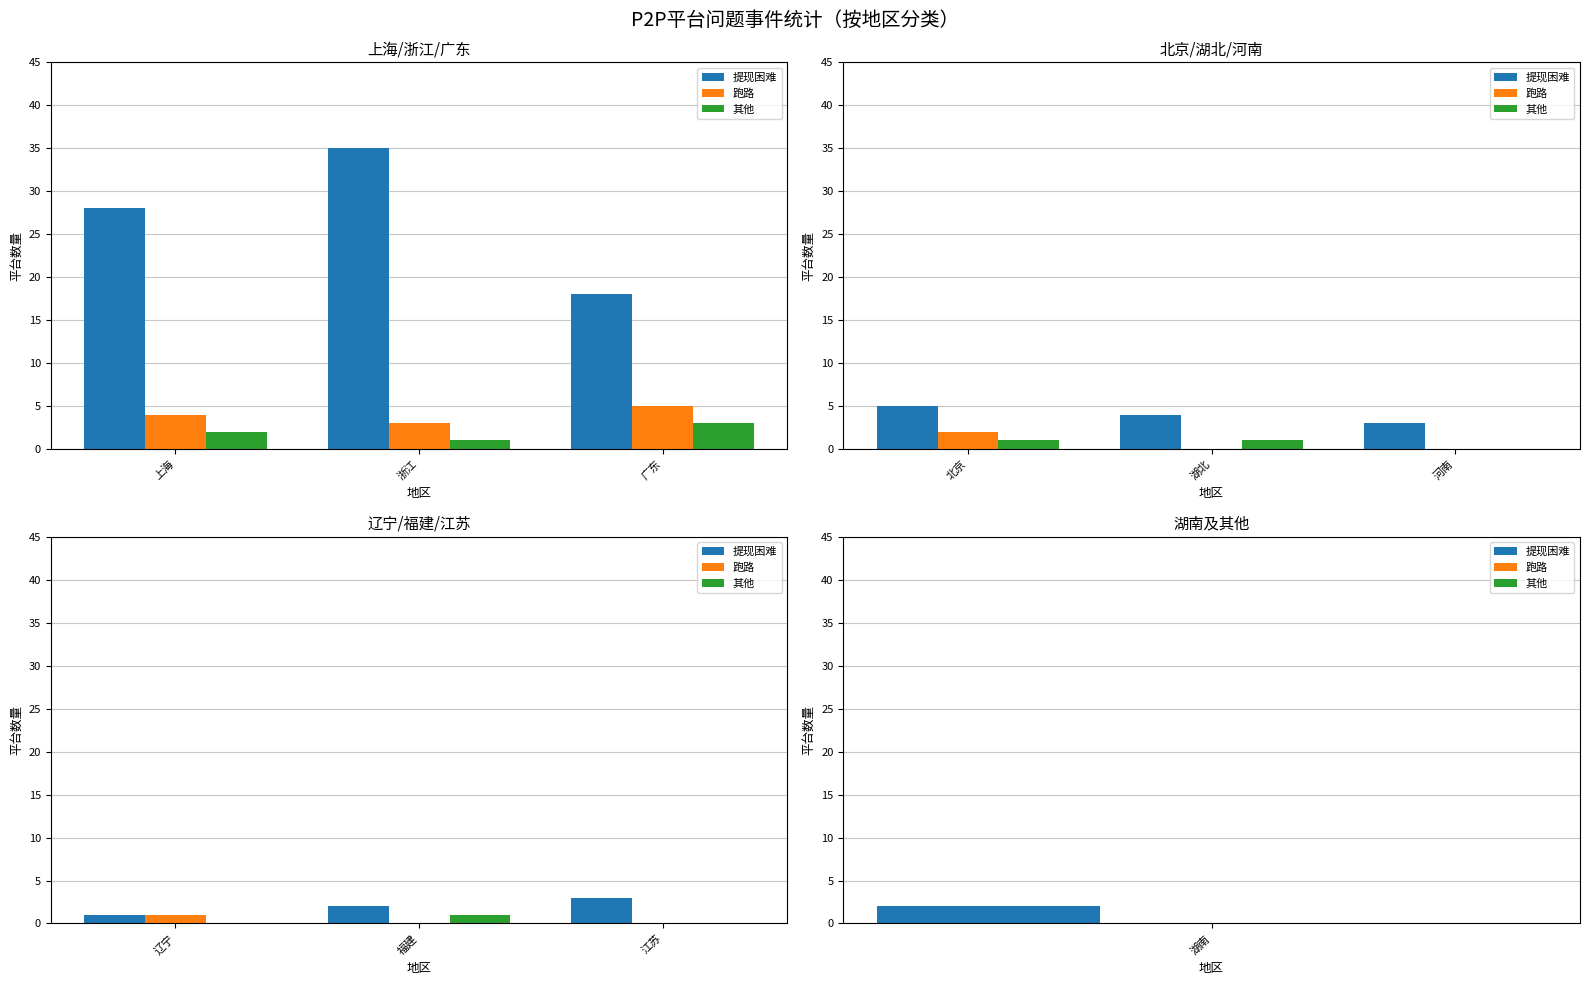

Which series has the largest total across all categories?

提现困难